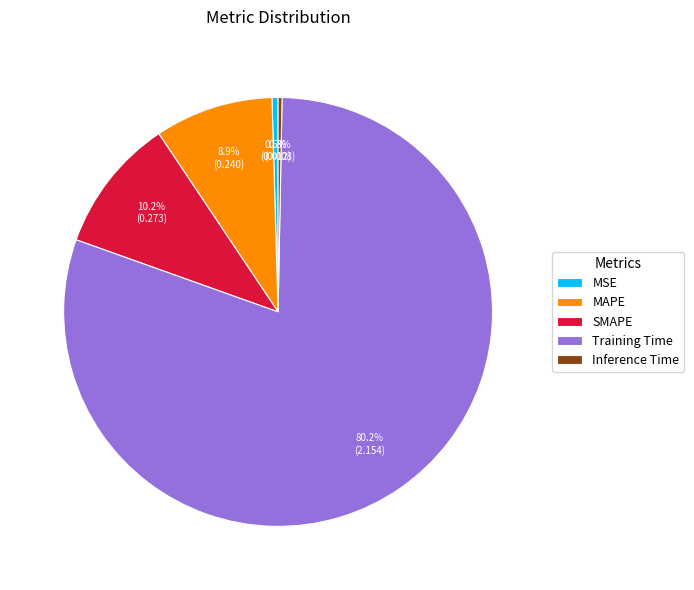

What percentage is the Training Time slice, to the nearest percent?

80%